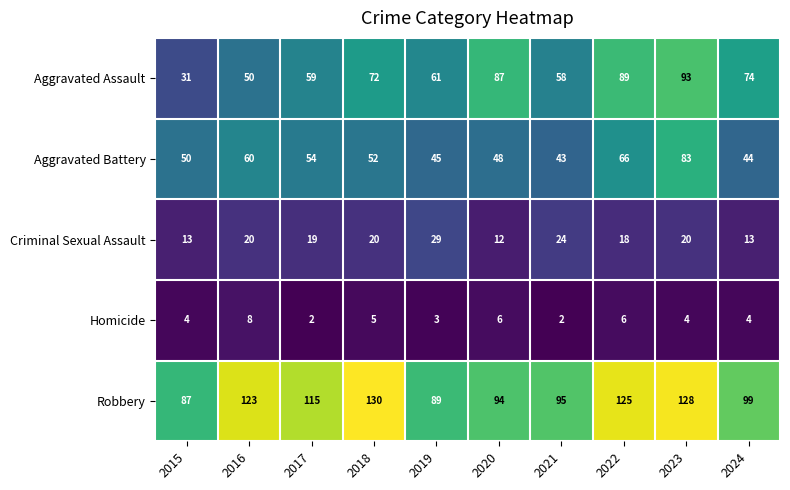

Is it true that Aggravated Battery equals 17 at 2021?

False